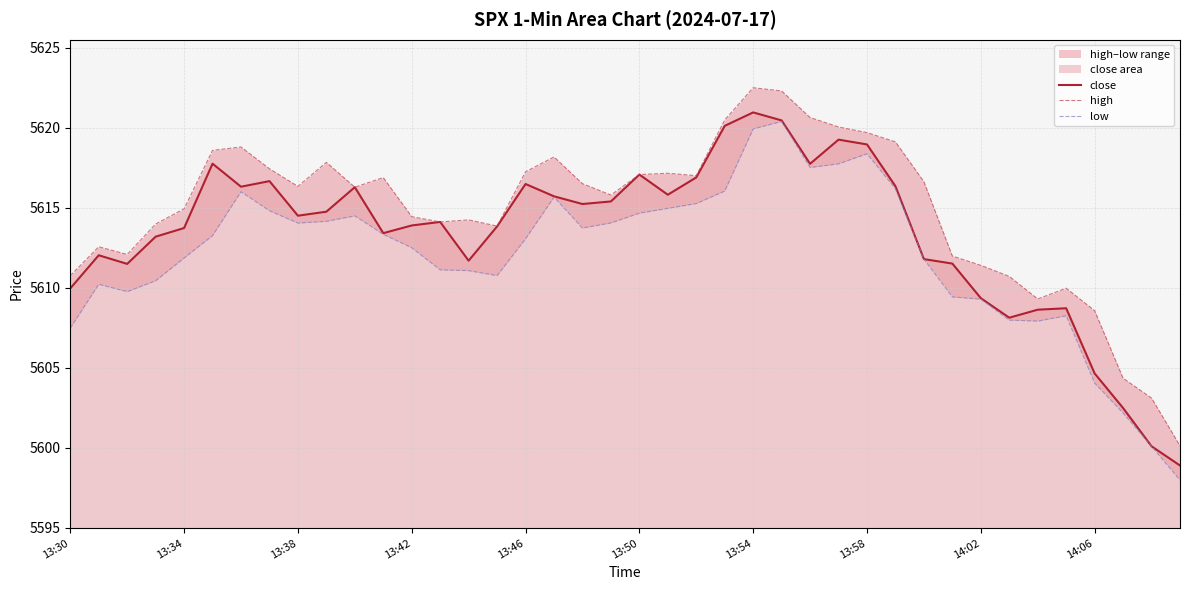

True or false: low and close cross at least once.

False